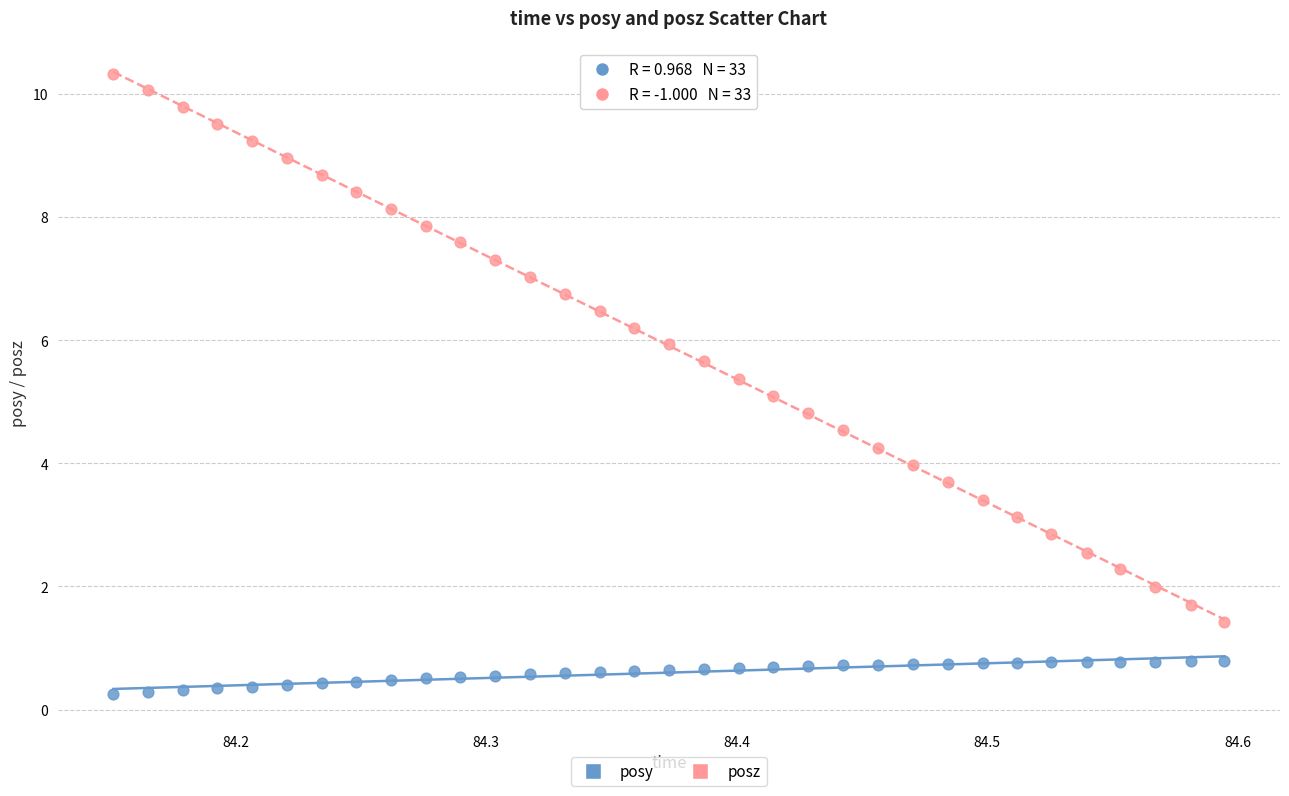

What are all the series names shown in the legend?

posy, posz